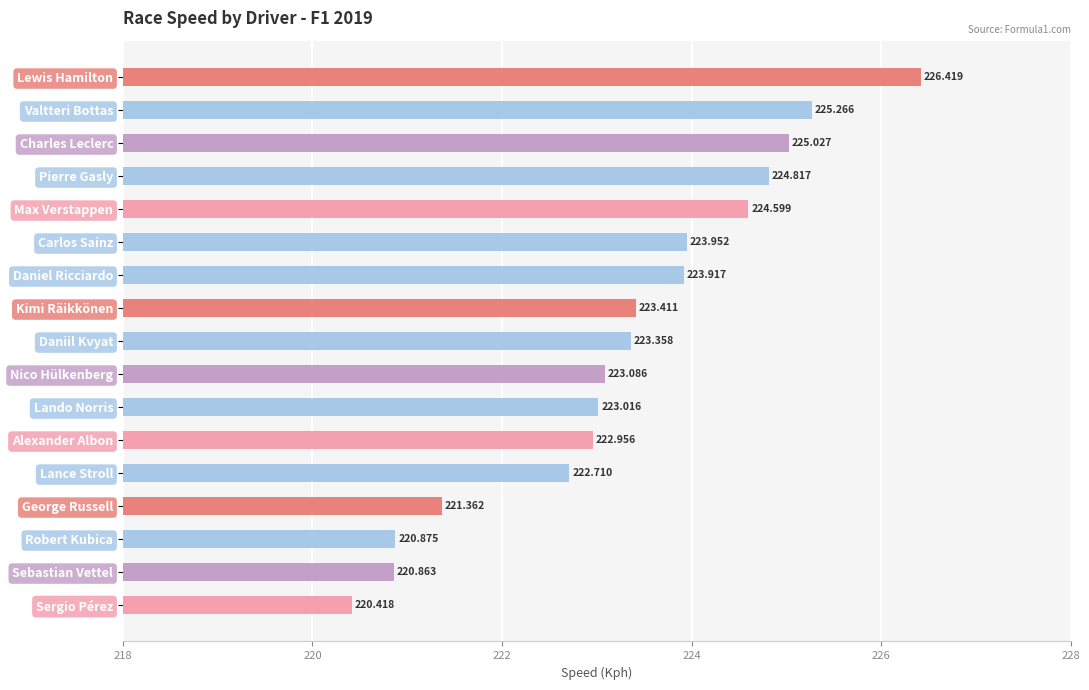

True or false: the data shows 380.4 at Daniel Ricciardo.

False